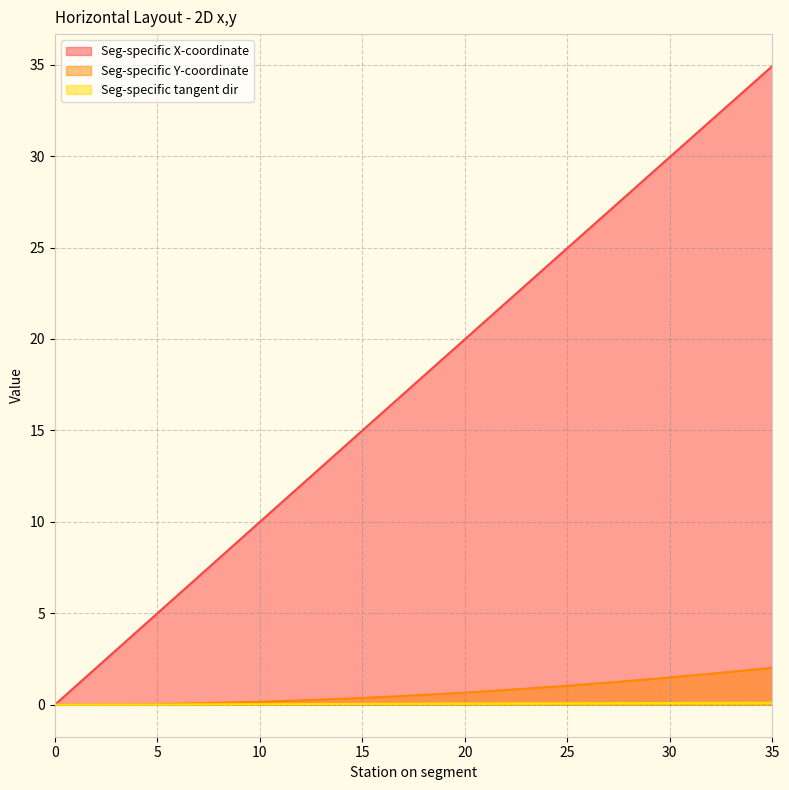

True or false: Seg-specific Y-coordinate and Seg-specific X-coordinate cross at least once.

False